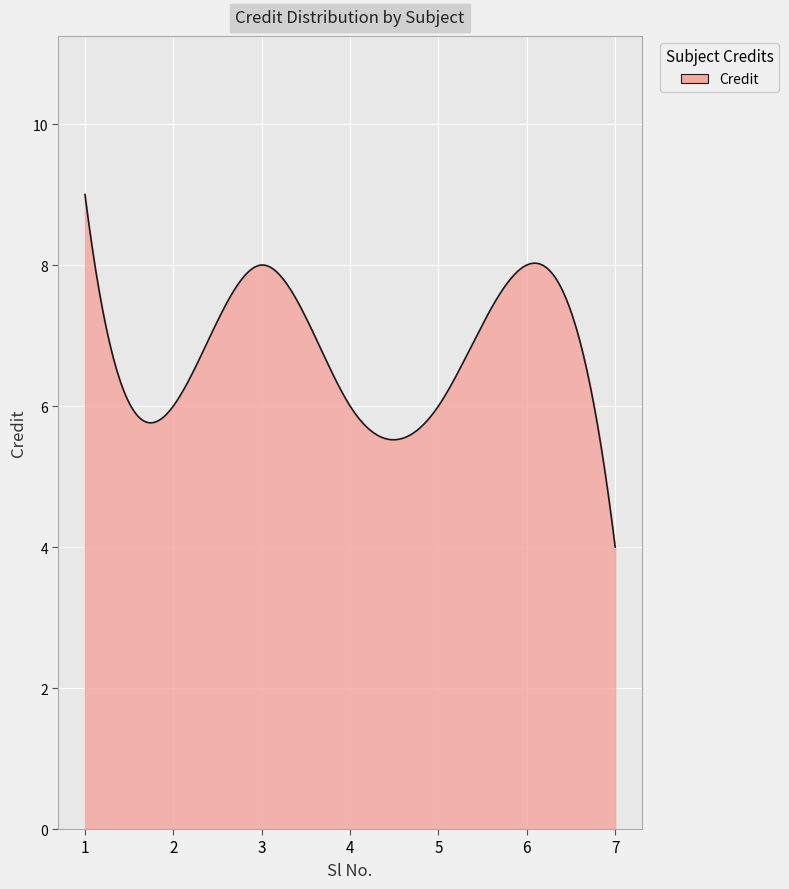

What is the minimum value shown in the chart?

4.0